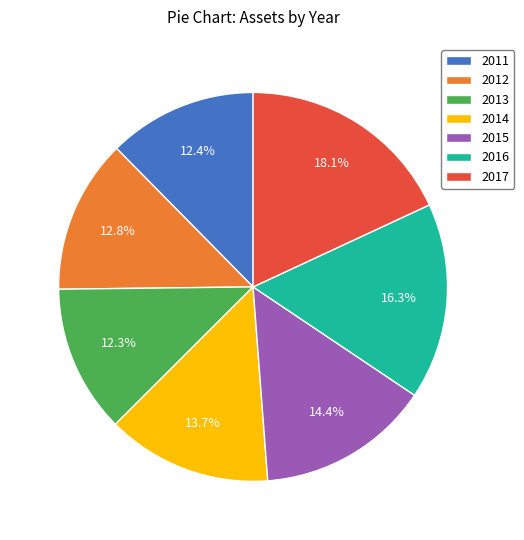

What is the largest slice in the pie chart?

2017